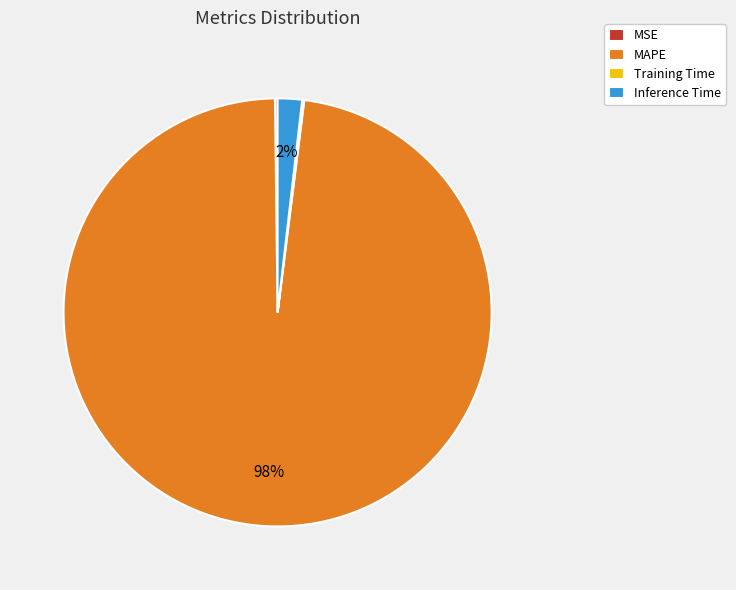

Which slice is the largest?

MAPE